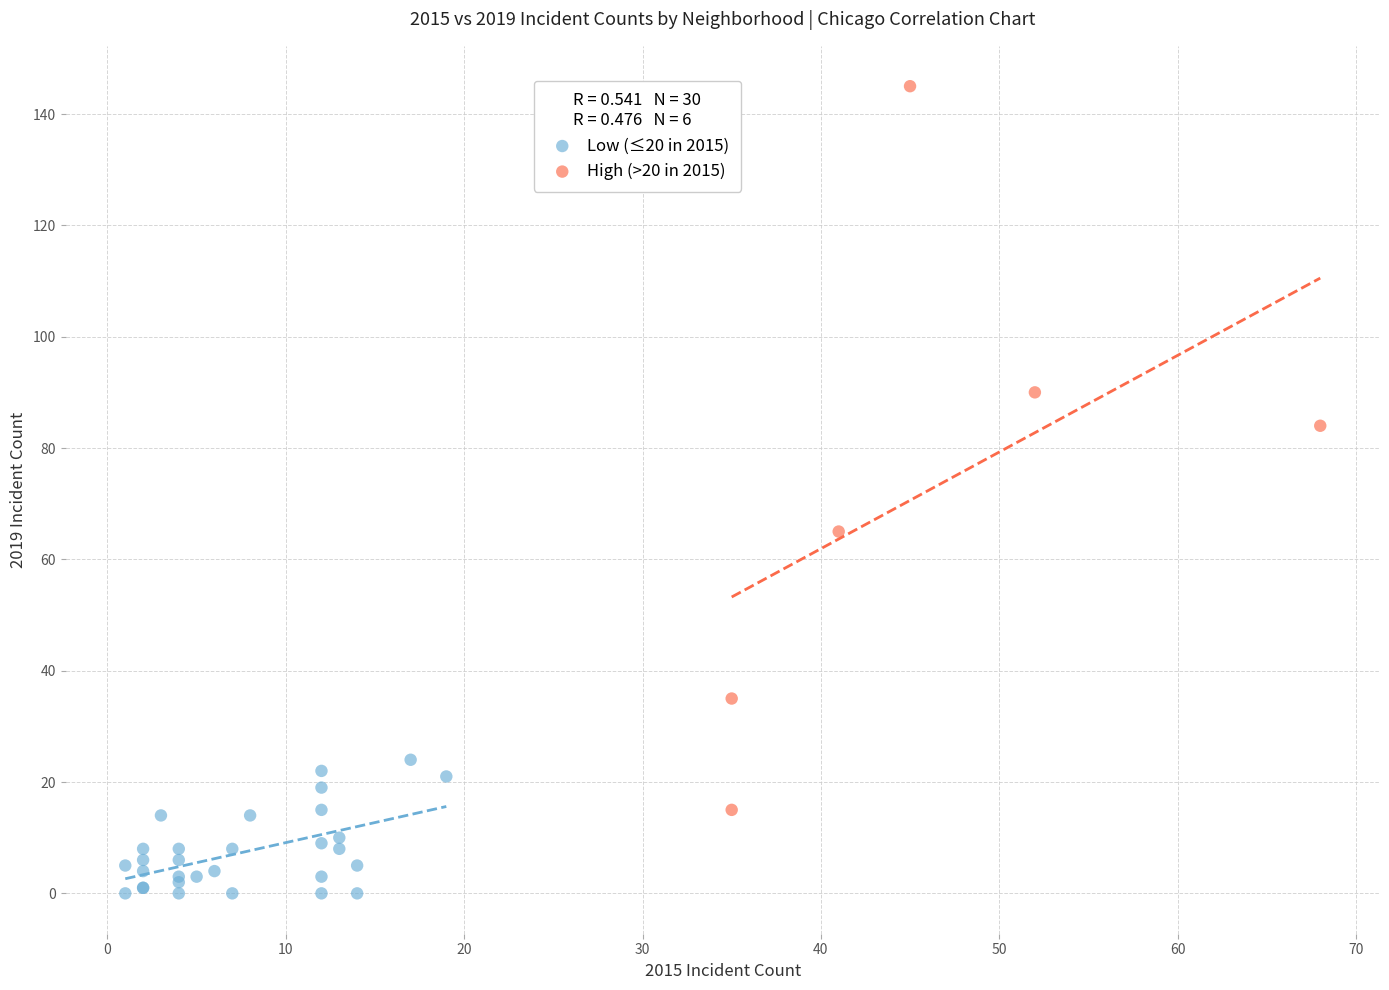

Which series reaches the maximum Y coordinate?

High (>20 in 2015)